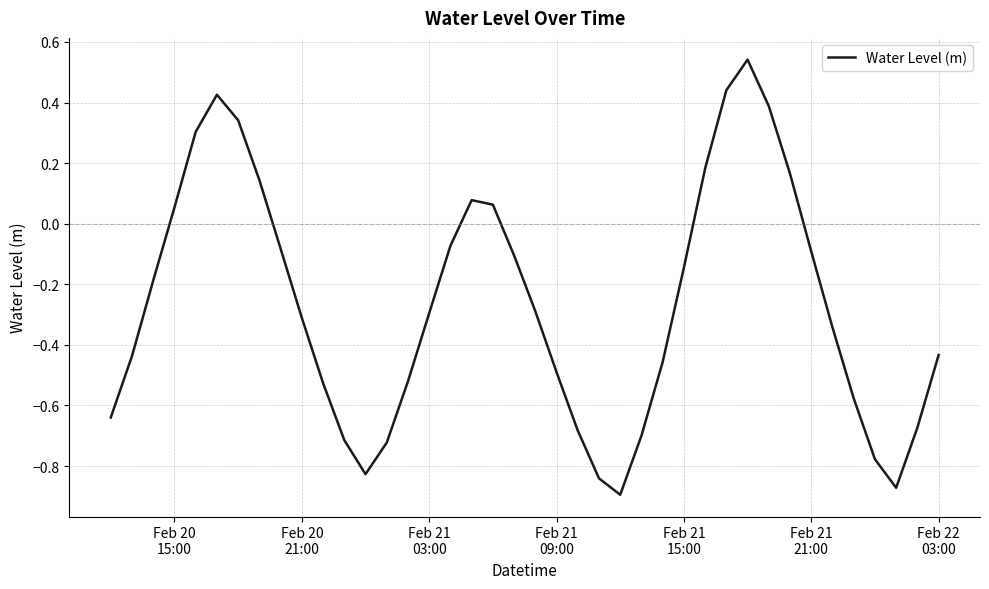

How many series are shown in this chart?

1